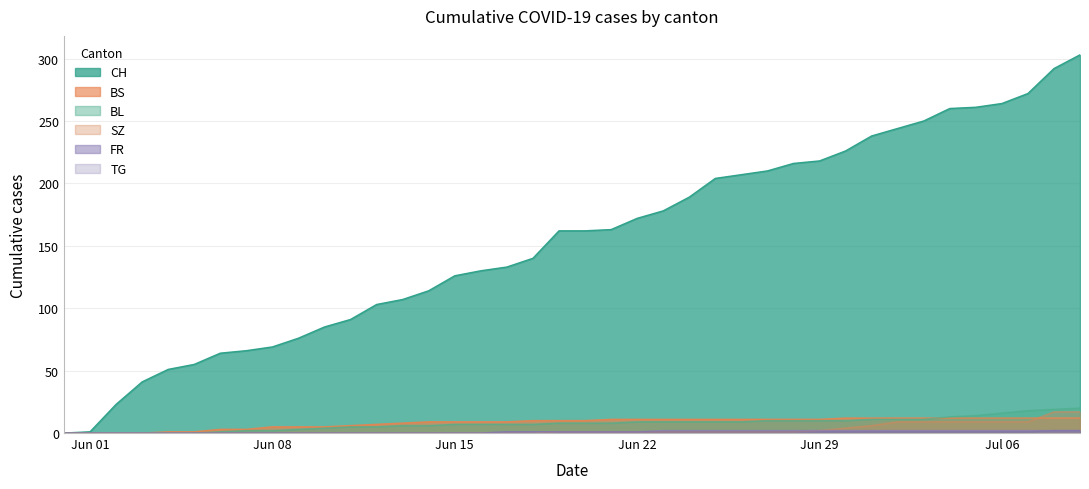

How many data points in TG are less than 1?

17